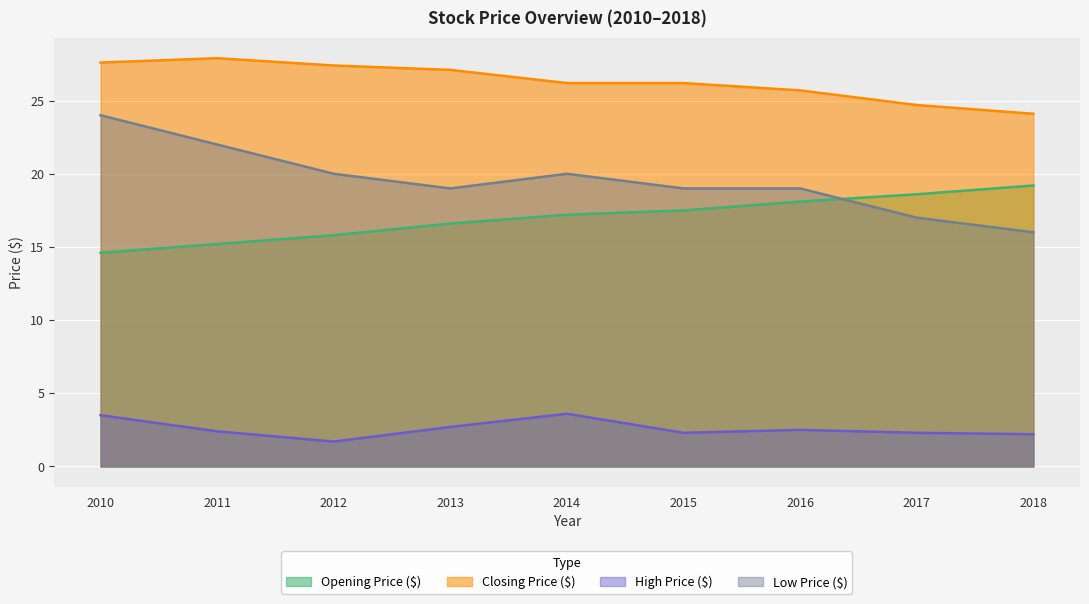

Which label corresponds to the smallest value in the chart?

2012